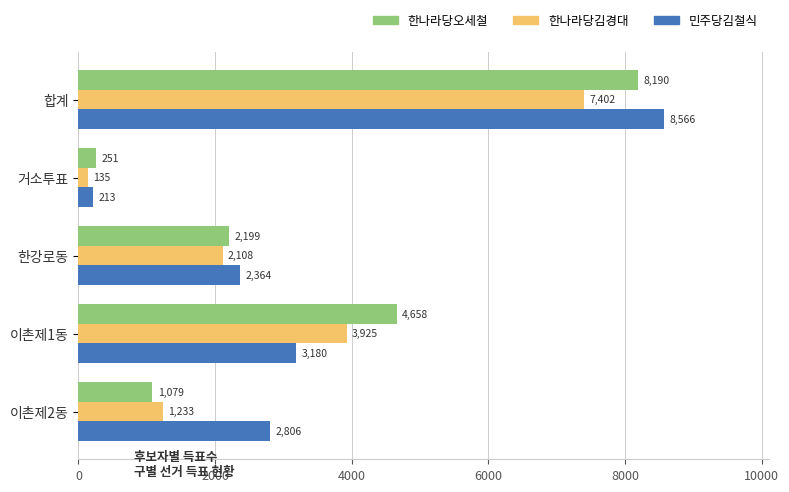

Which series has the largest total across all categories?

민주당김철식